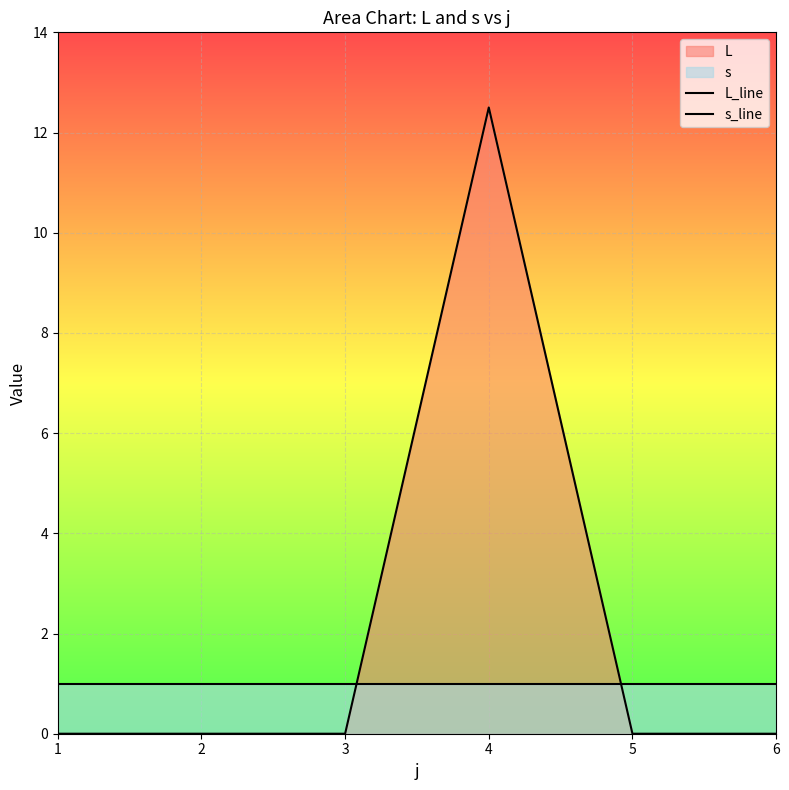

What is the highest value of the s_line series?

1.0